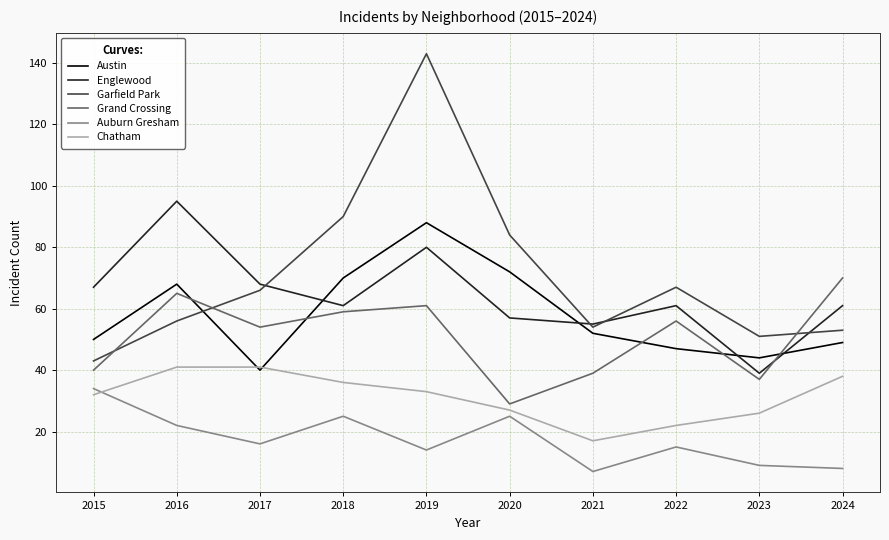

What value does the Auburn Gresham series have at 2017, to the nearest 5?

15